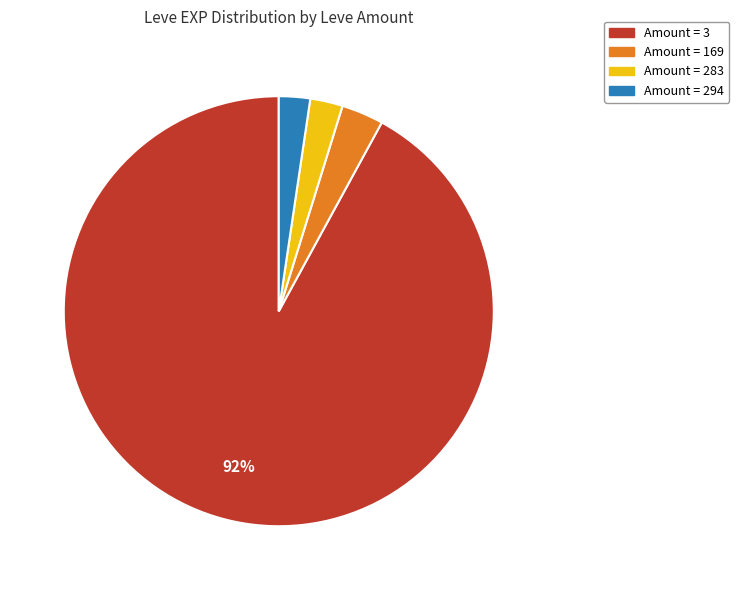

To the nearest percent, what is the average slice percentage?

25%